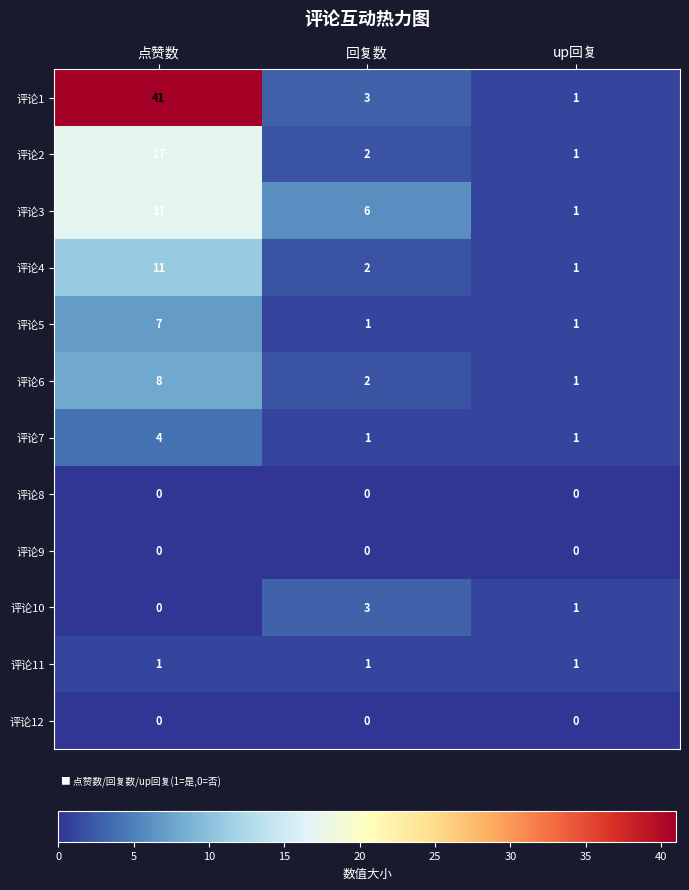

Count the 评论6 values in the range 1 to 8.

3